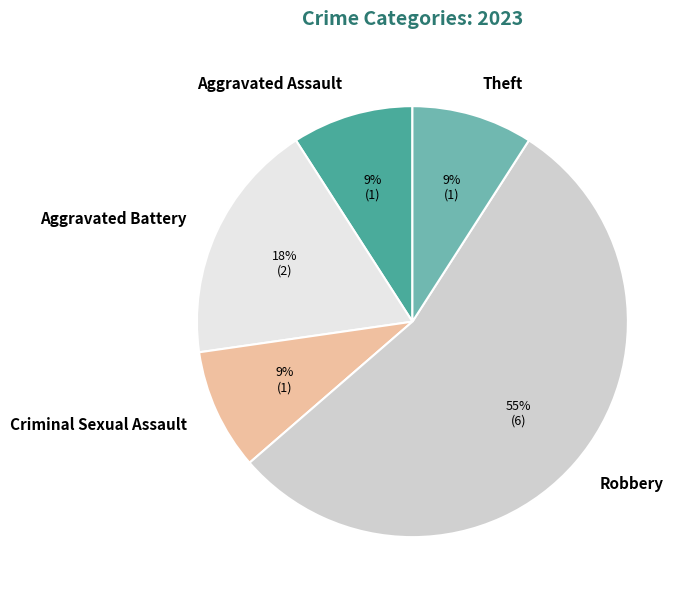

To the nearest percent, what is the average slice percentage?

20%